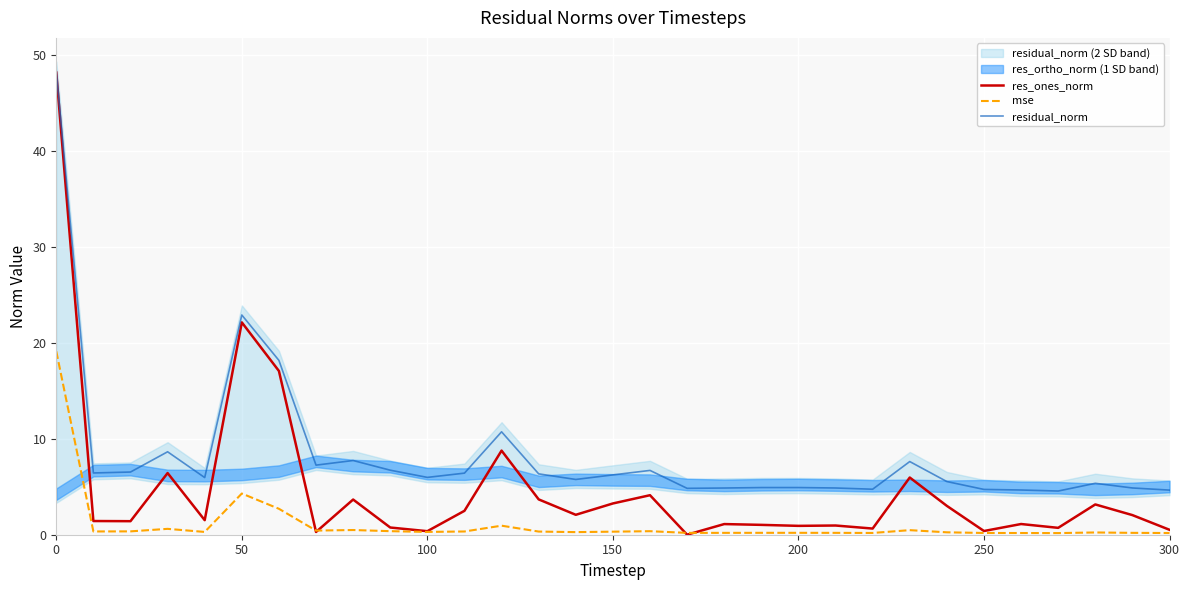

What is the maximum value for residual_norm?

48.3